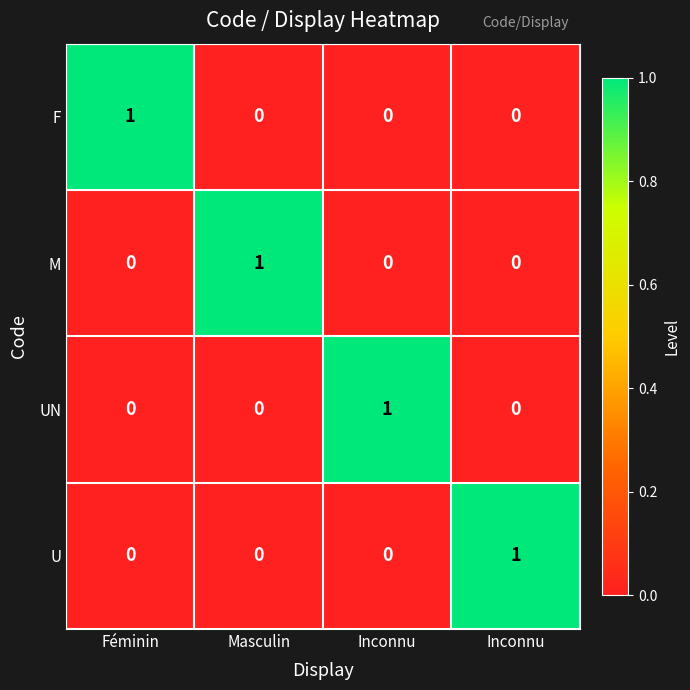

At how many categories does at least one series exceed 0?

4